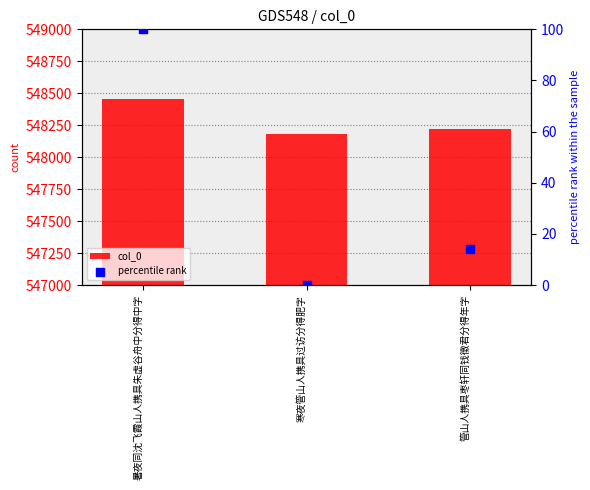

What are all the series names shown in the legend?

col_0, percentile rank